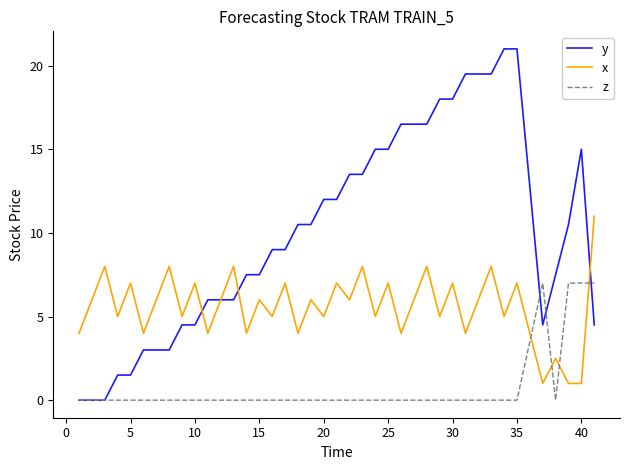

Which series has the widest spread of values?

y